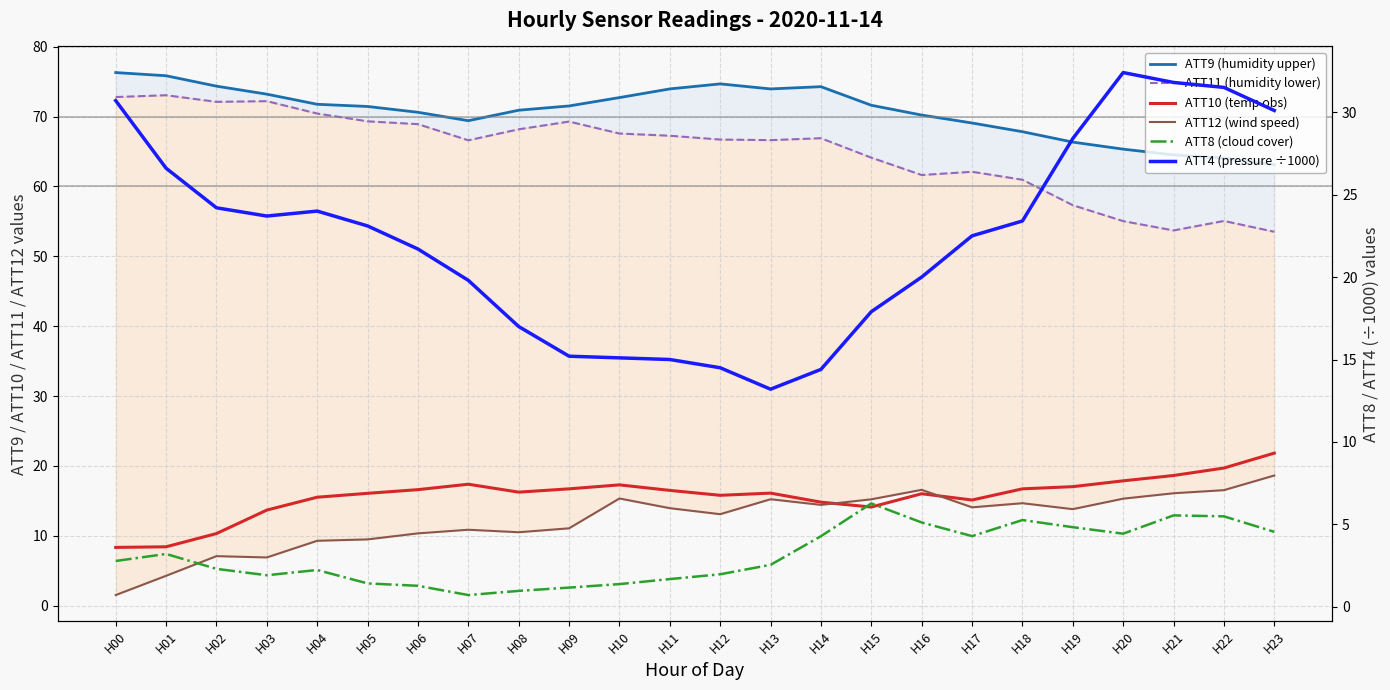

Which category has the lowest value in the ATT11 series?

H23